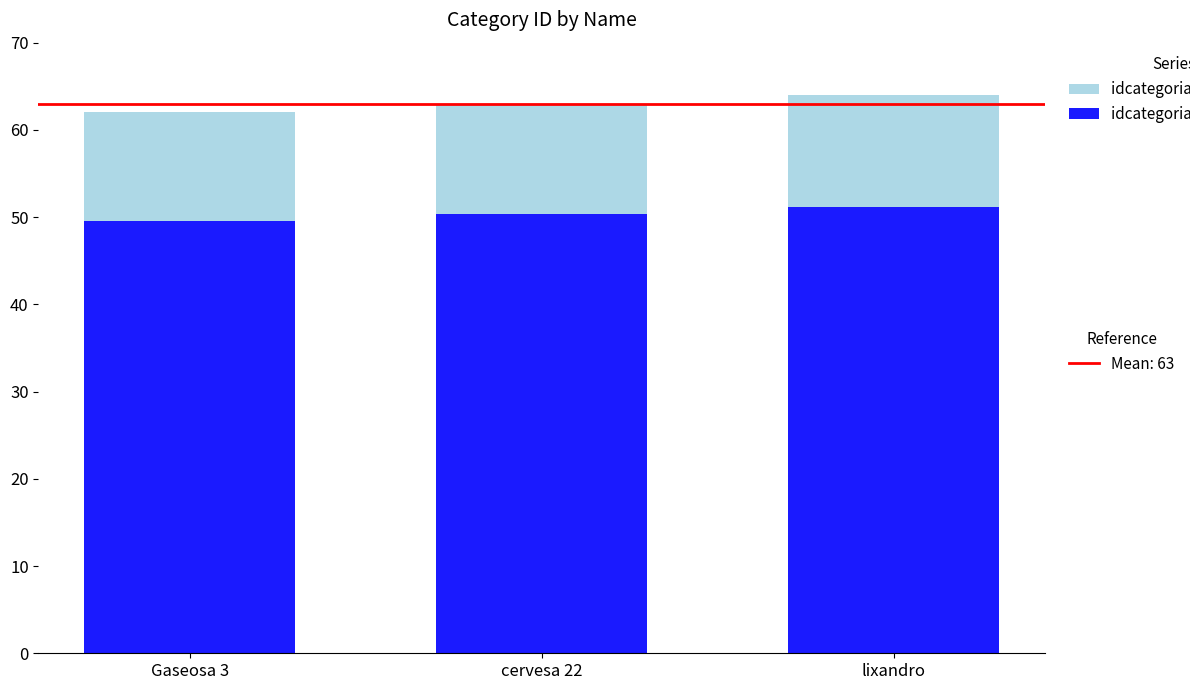

What is the total value across all series at cervesa 22?

63.0